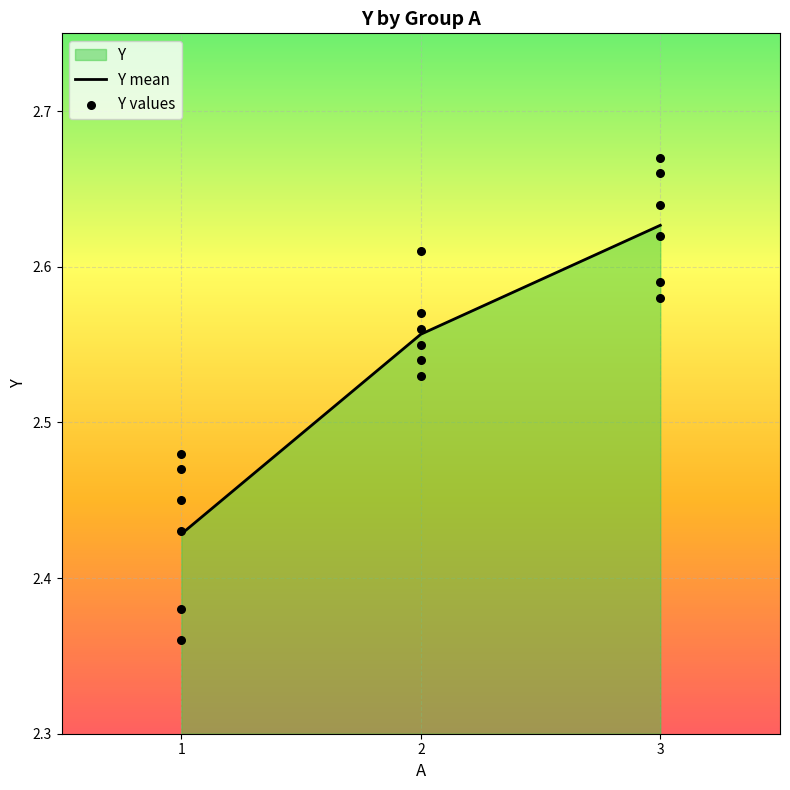

Between 1 and 1, which is larger?

1